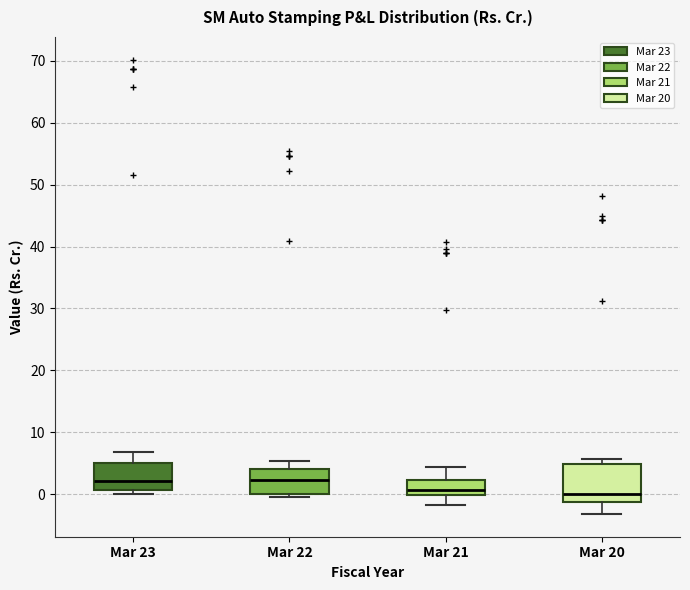

Reading left to right, transcribe this box plot: for each box, give where its median line is, the range the box spans, and where its two whiskers end, as read against the y-axis. The values are not printed on the chart, so give them approximately, as read against the axis.

Mar 23: median 2, box 1 to 5, whiskers 0 to 7
Mar 22: median 2, box 0 to 4, whiskers 0 (just below the box's lower edge) to 5
Mar 21: median 1, box 0 to 2, whiskers -2 to 4
Mar 20: median 0, box -1 to 5, whiskers -3 to 6